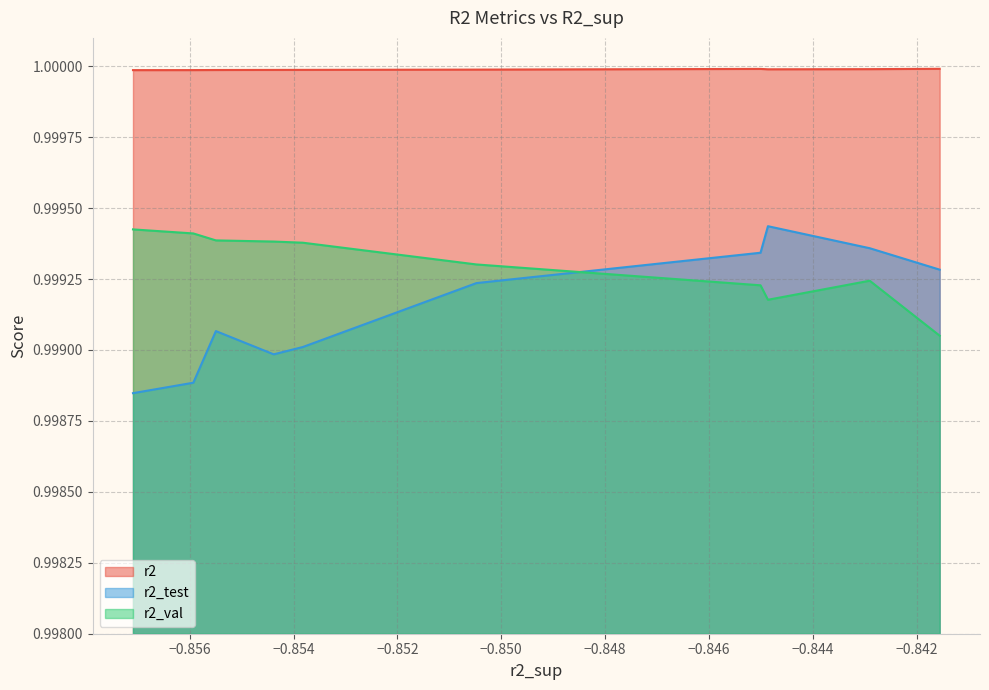

List the series in order of their overall mean, lowest first.

r2_test, r2_val, r2